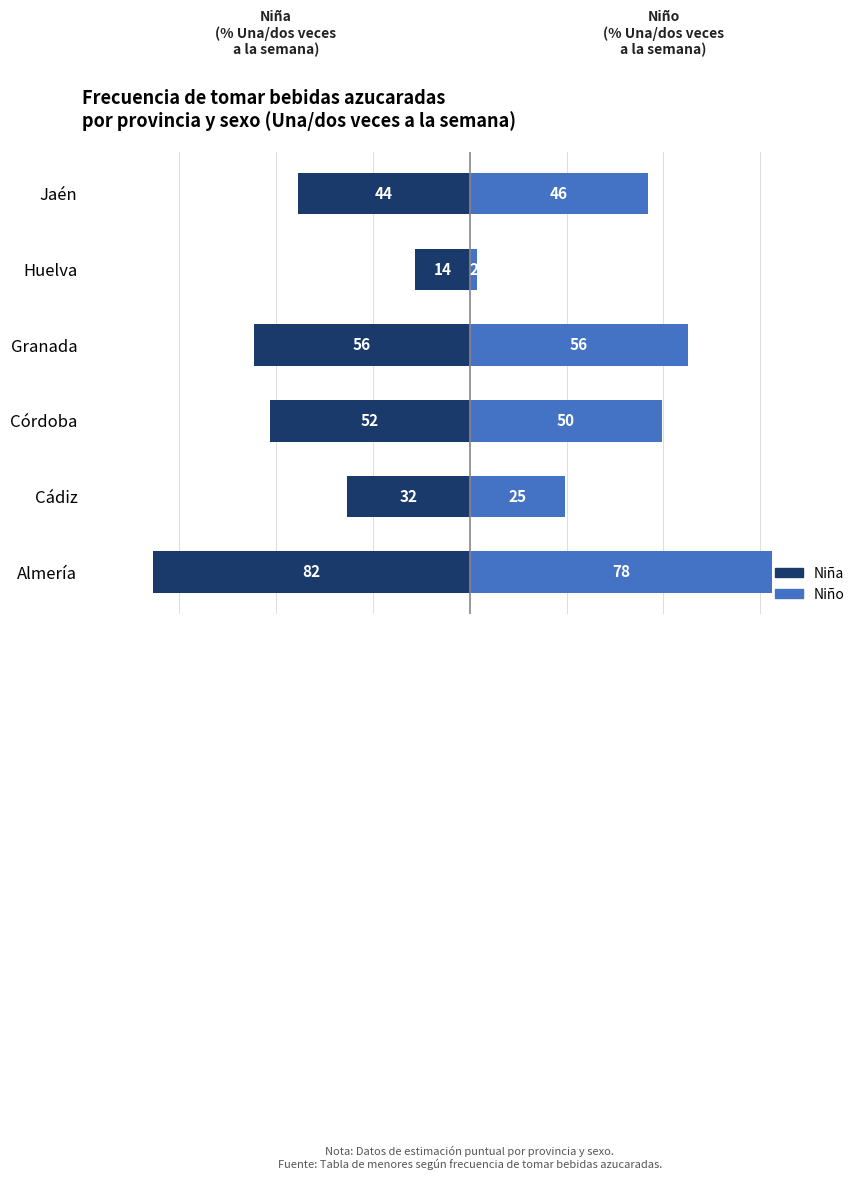

How many categories are shown in the chart?

6